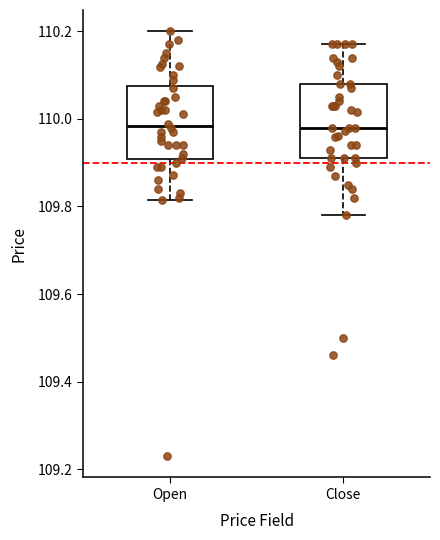

Reading left to right, transcribe this box plot: for each box, give where its median line is, the range the box spans, and where its two whiskers end, as read against the y-axis. The values are not printed on the chart, so give them approximately, as read against the axis.

Open: median 109.98, box 109.90 to 110.08, whiskers 109.82 to 110.20
Close: median 109.98, box 109.92 to 110.08, whiskers 109.78 to 110.18